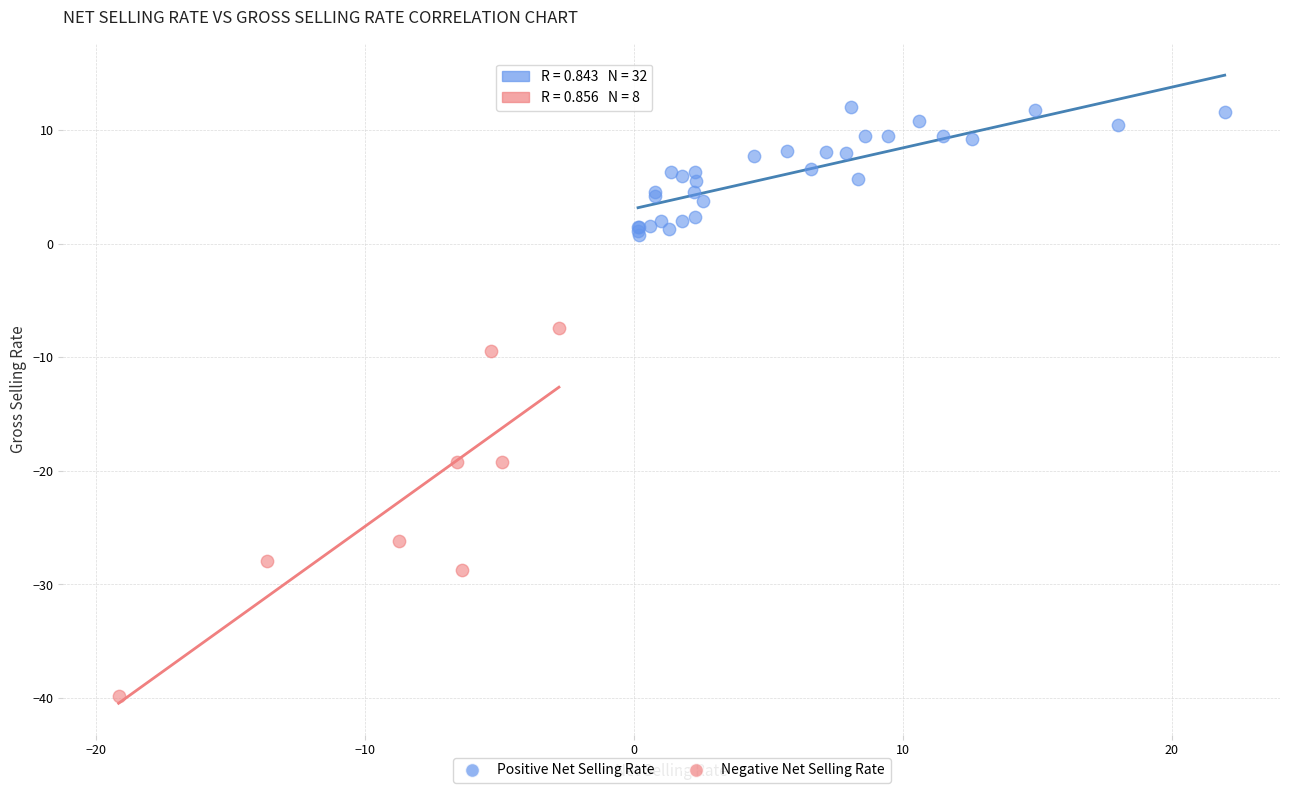

Which series has the largest Y range (max minus min)?

Negative Net Selling Rate